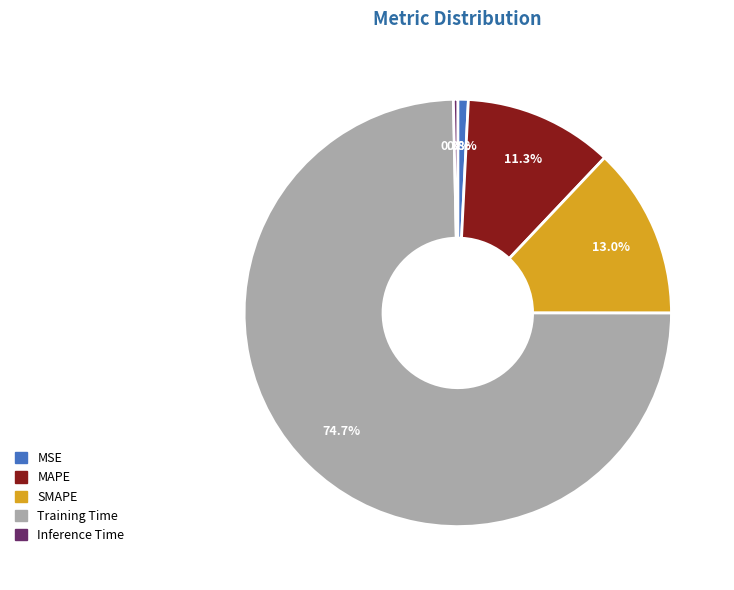

Is it true that MSE is 1% of the pie?

True